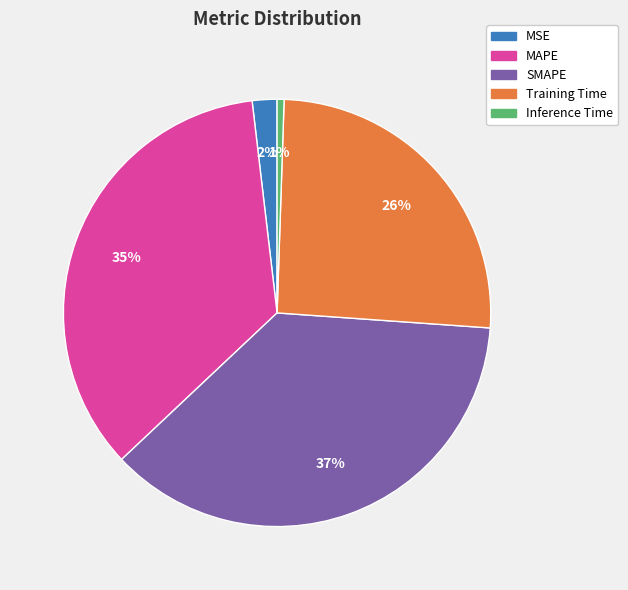

How many slices are in this pie chart?

5